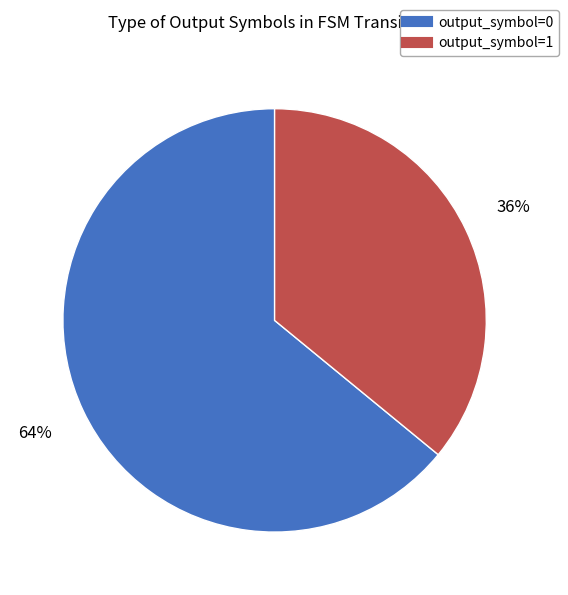

How many segments does this pie chart have?

2